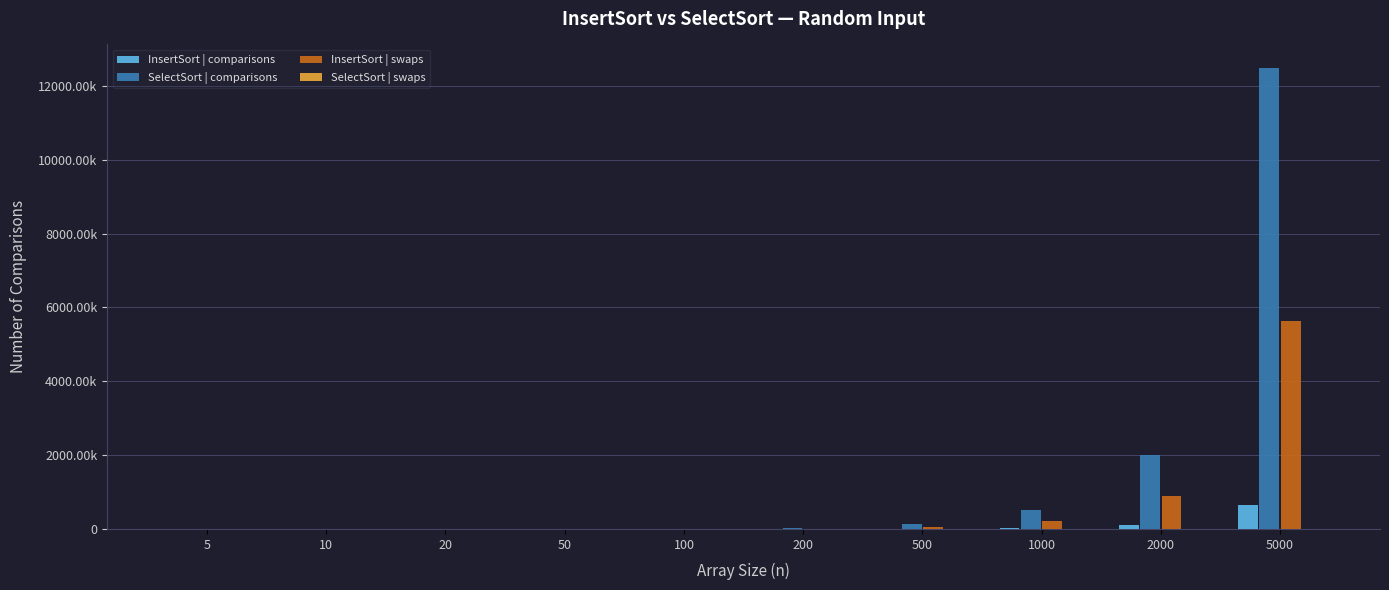

Are the bars grouped side by side (vs. stacked)?

Yes